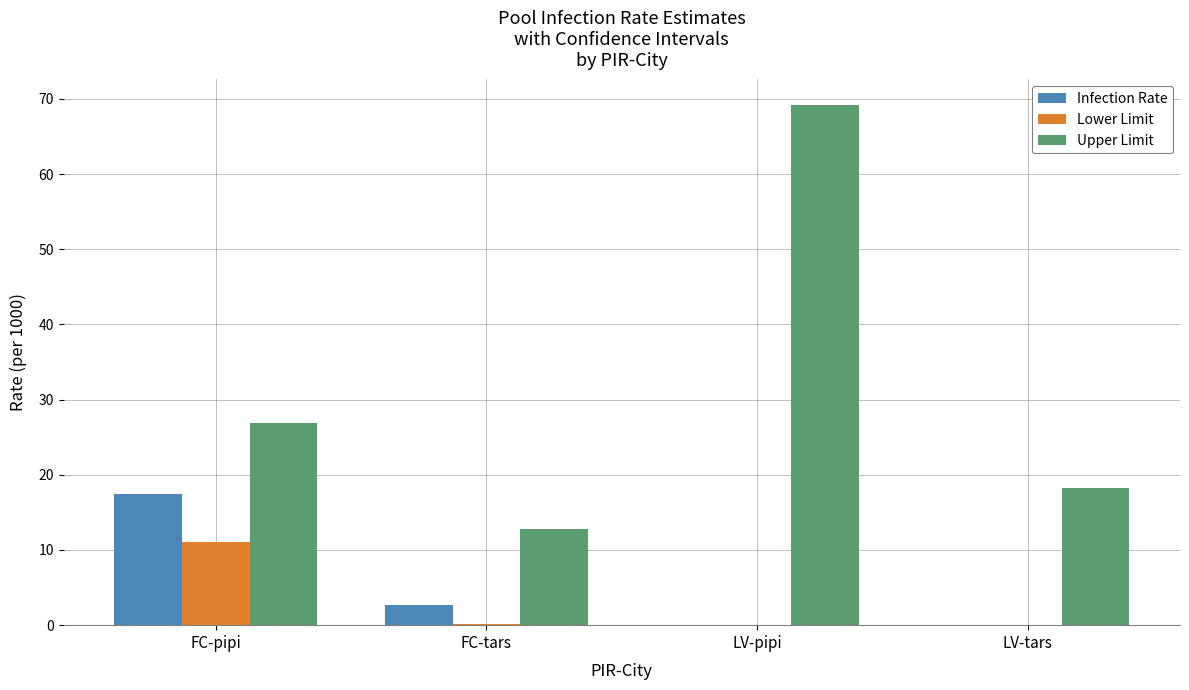

At which label is Infection Rate closest to 8?

FC-tars